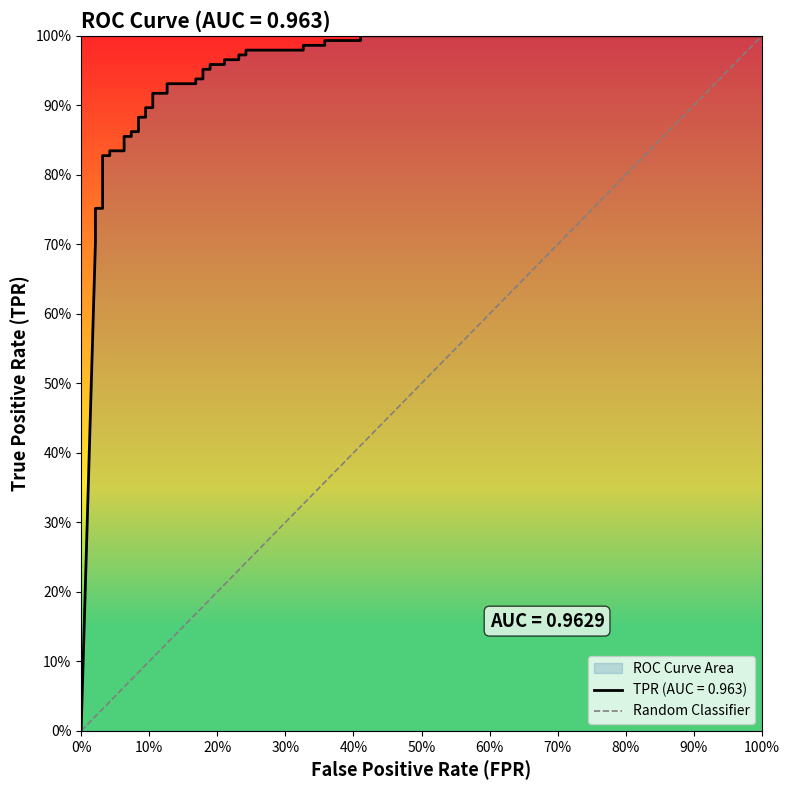

What is the greatest value displayed?

1